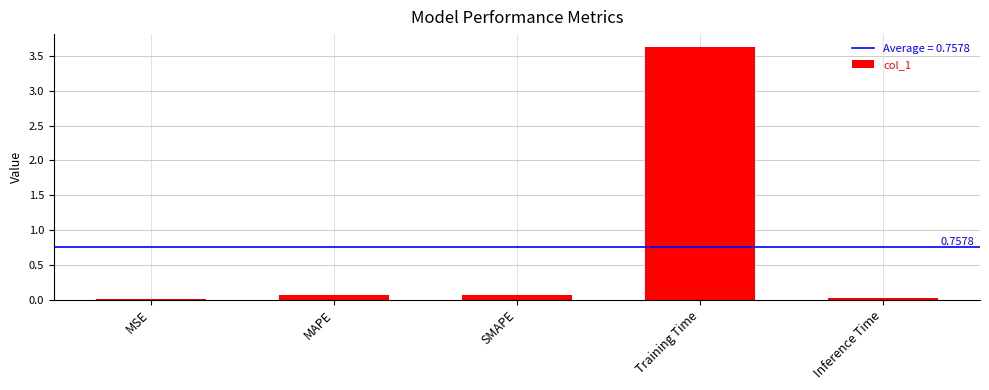

Which label corresponds to the largest value in the chart?

Training Time